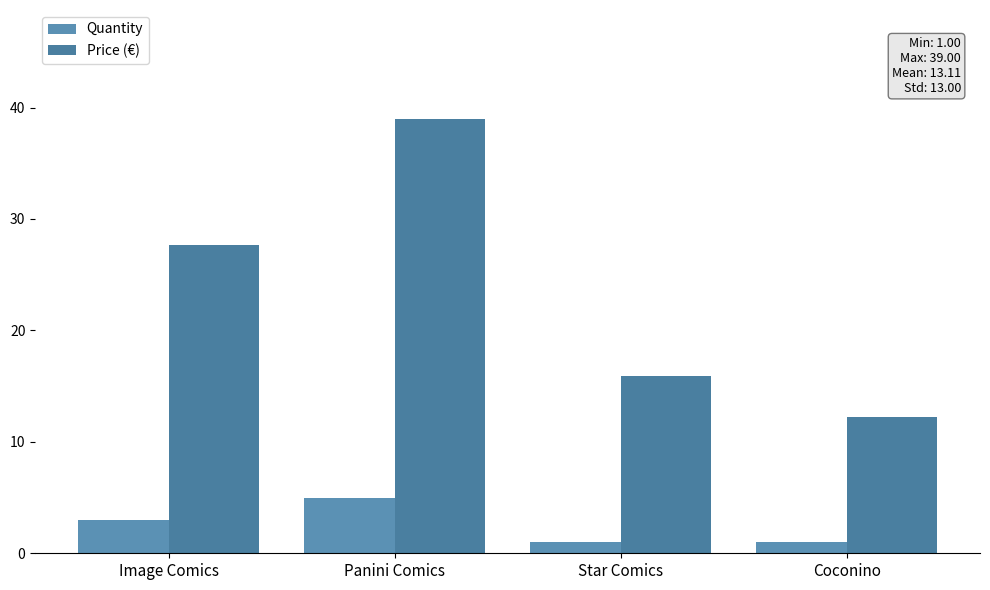

Reading left to right, list all the values displayed in this chart.

Quantity: 3.0	5.0	1.0	1.0
Price (€): 27.7	39.0	15.9	12.3